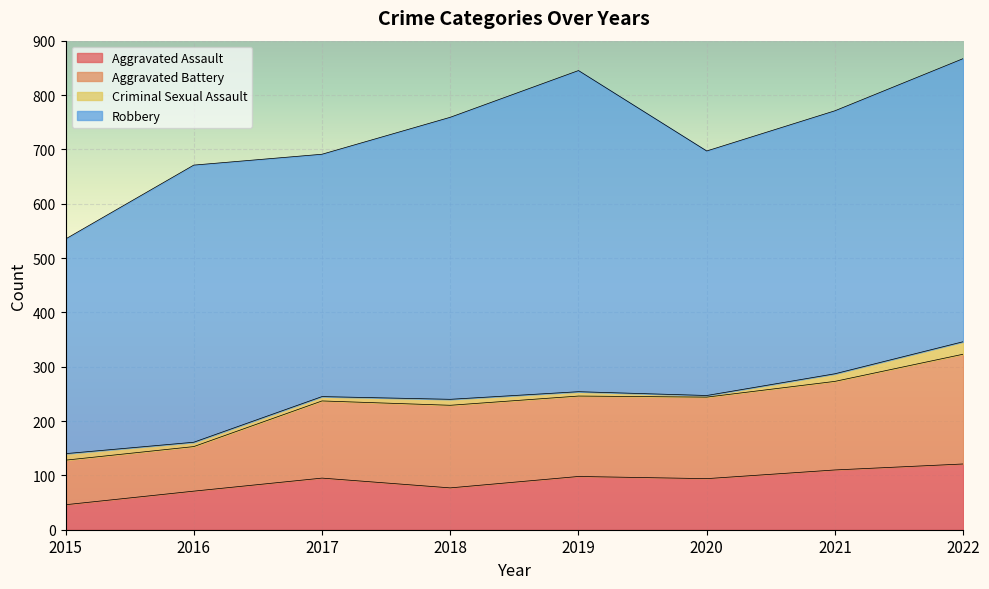

True or false: Aggravated Assault and Total cross at least once.

False